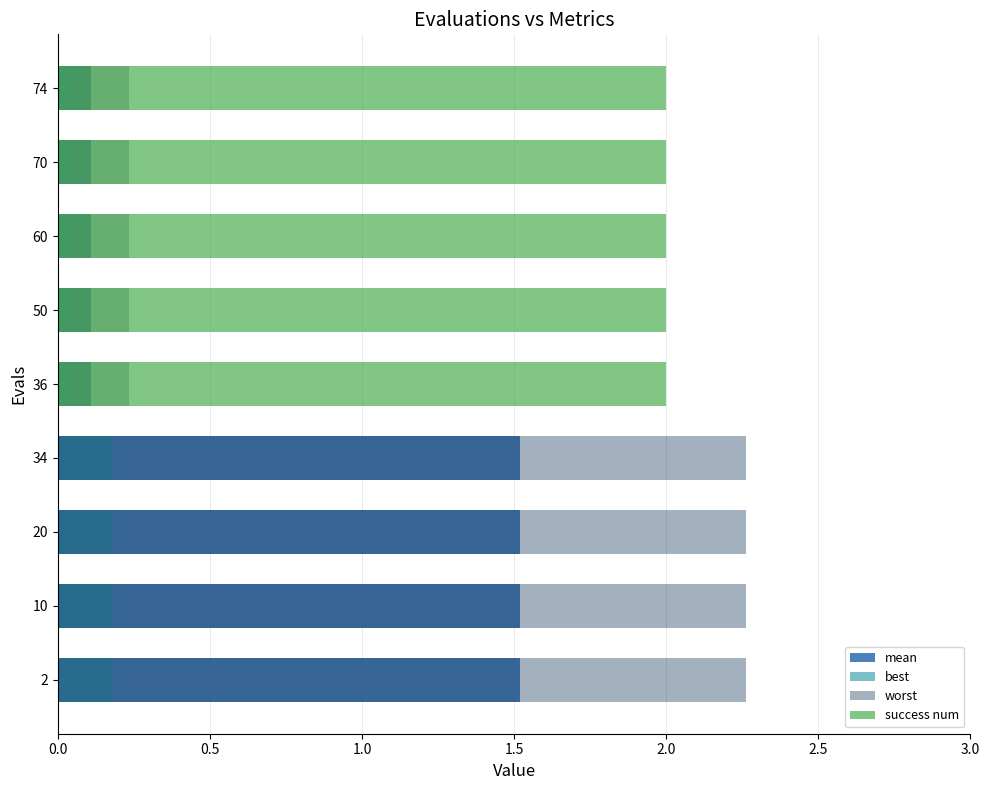

Does the chart contain stacked bars?

No